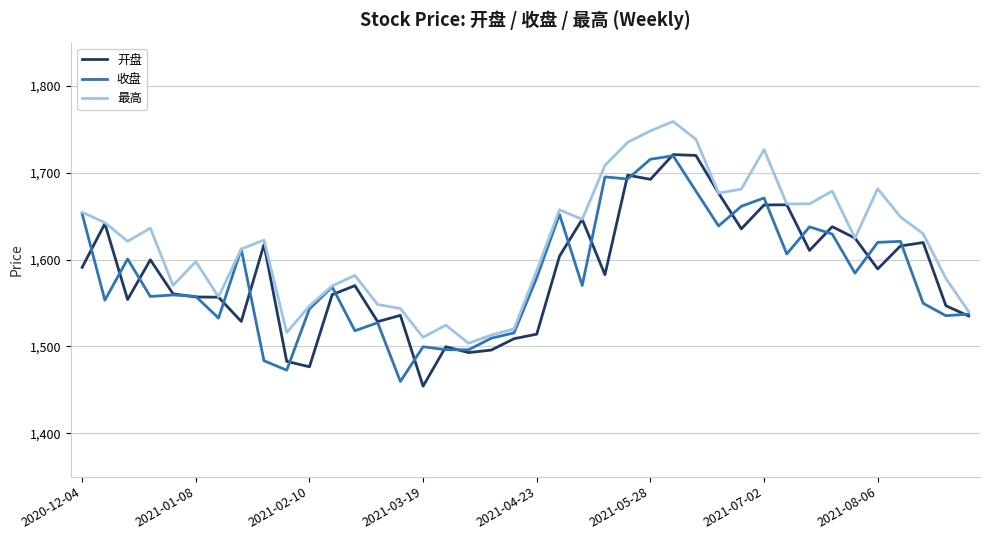

Which series has the largest total across all categories?

最高